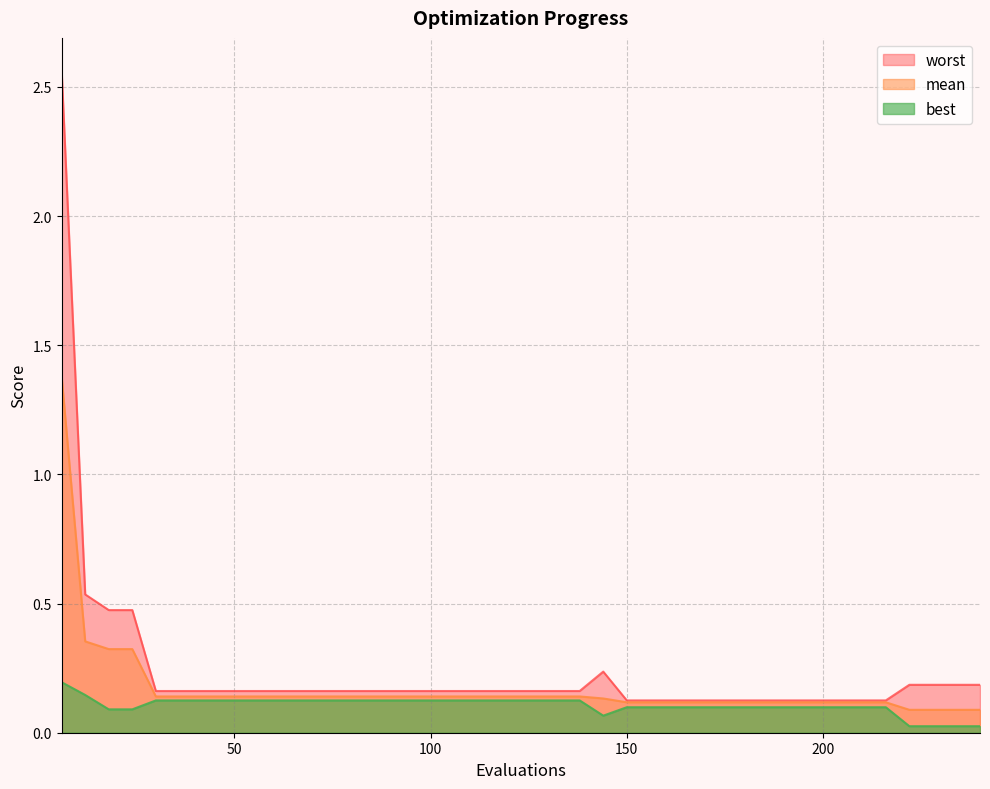

Rank the series at 78 from lowest to highest value.

best, mean, worst